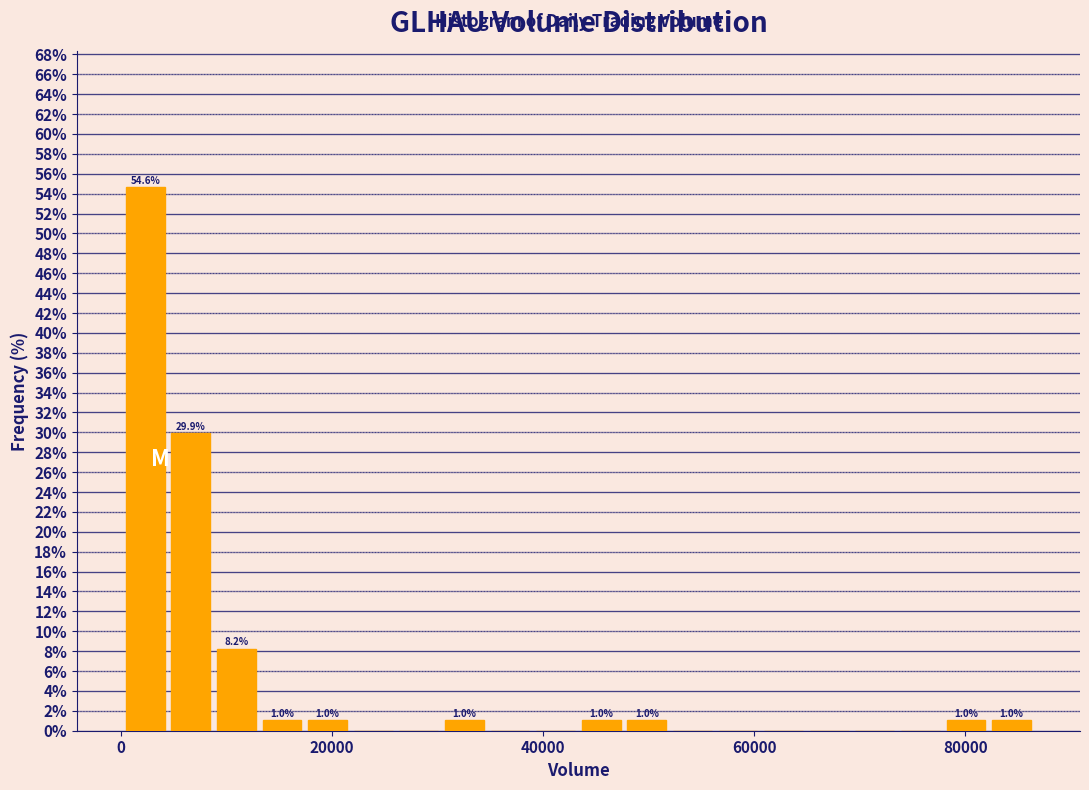

Around what value on the x-axis is the tallest bar? Give the approximate position of its centre, as read against the axis.

2000